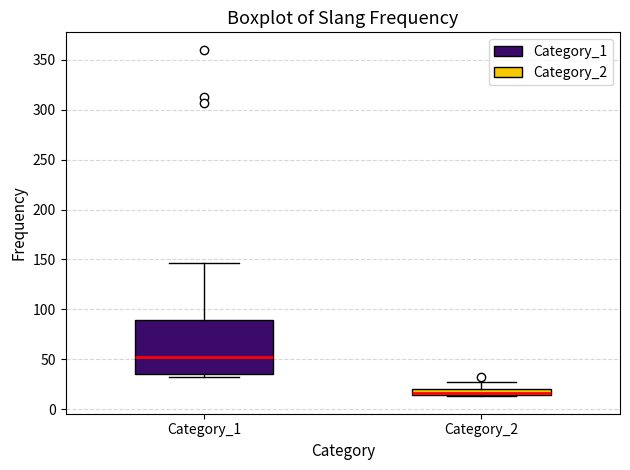

Which box has the lowest median line?

Category_2